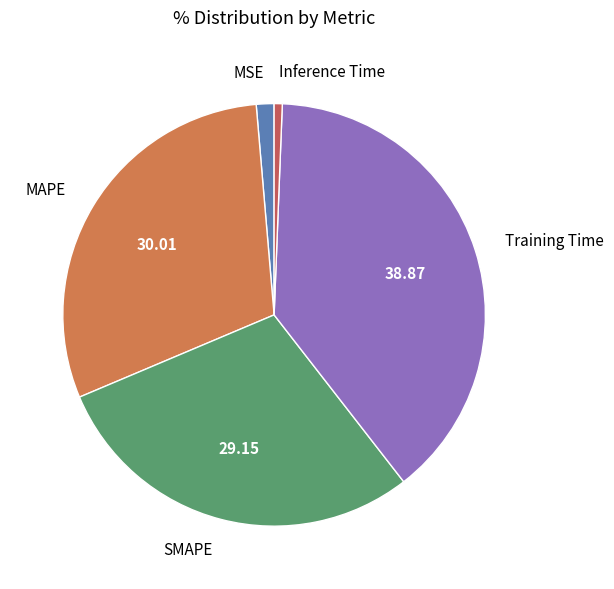

Which slice is the largest?

Training Time